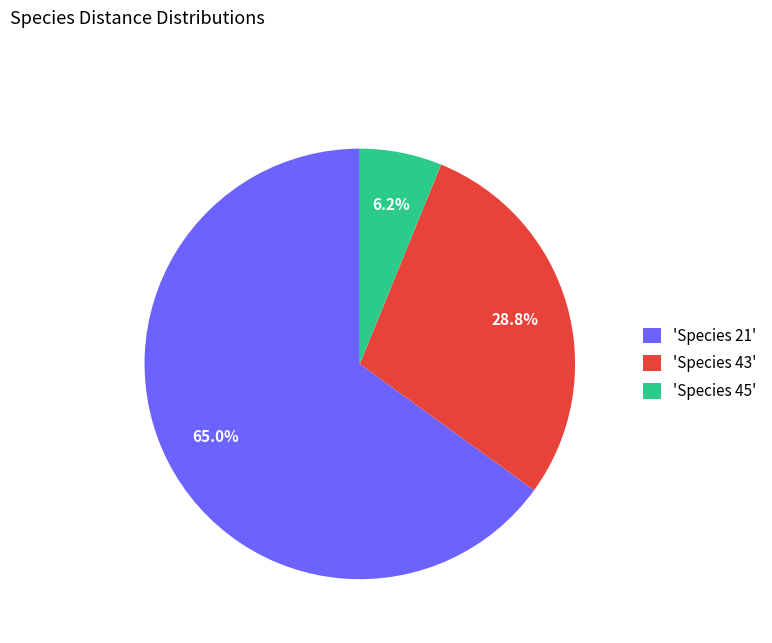

Rank the categories by value from lowest to highest.

'Species 45', 'Species 43', 'Species 21'